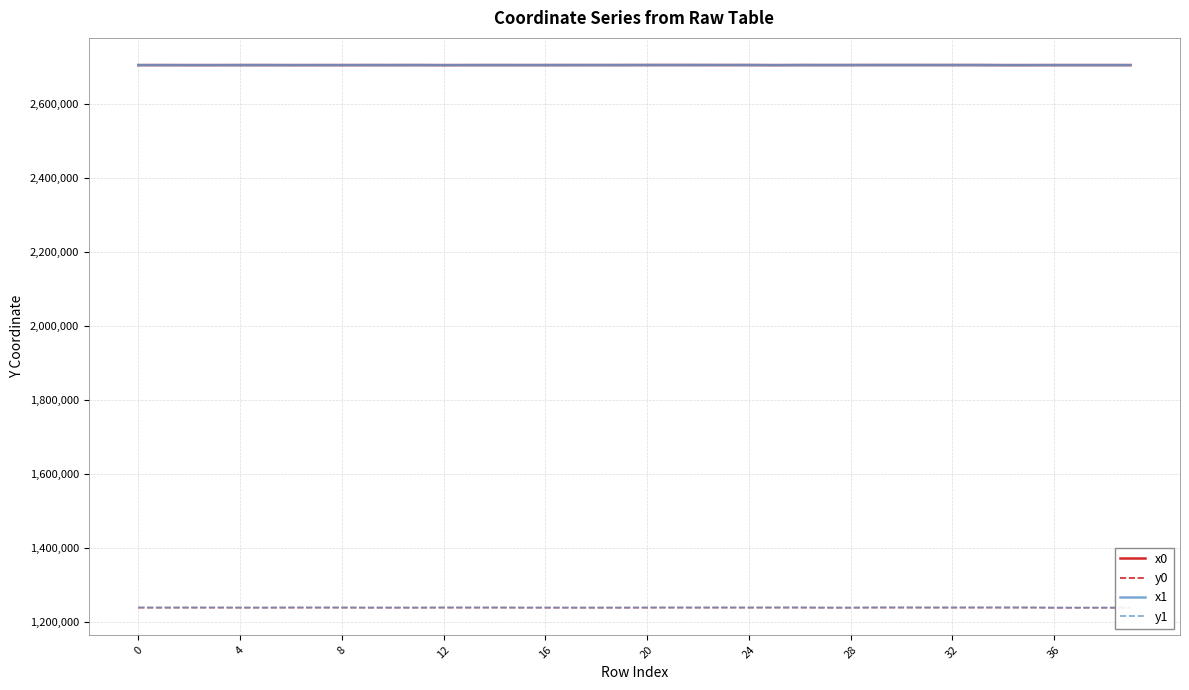

How many lines are shown in the chart?

4